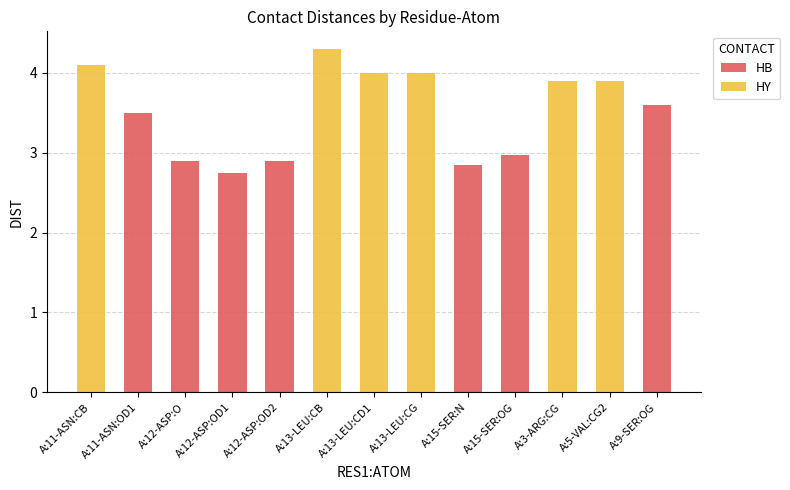

How many data points in HB are above 2?

7